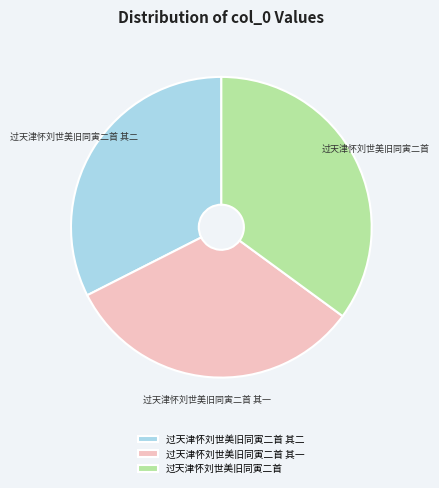

Is there a majority slice in this chart?

No